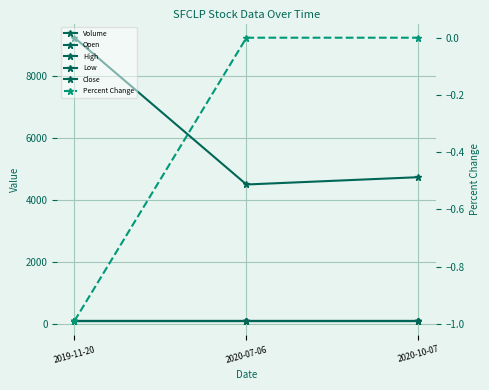

The value of Open at 2019-11-20 is 100.0. True or false?

True